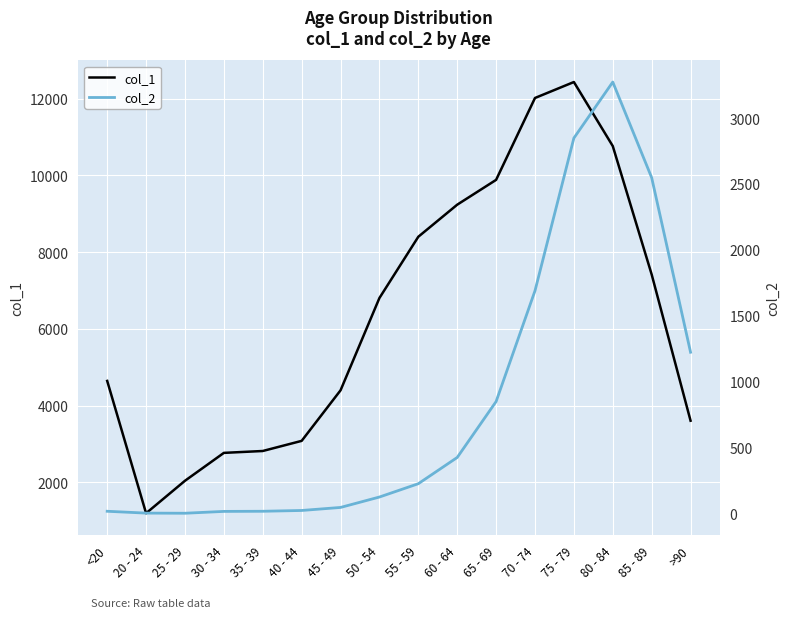

What is the sum of the col_1 values at 75 - 79 and 65 - 69?

22317